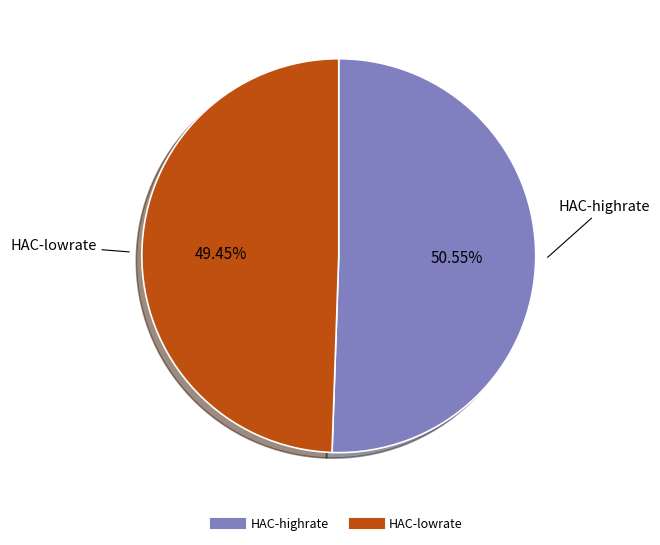

What percentage do HAC-highrate and HAC-lowrate together represent?

100.0%